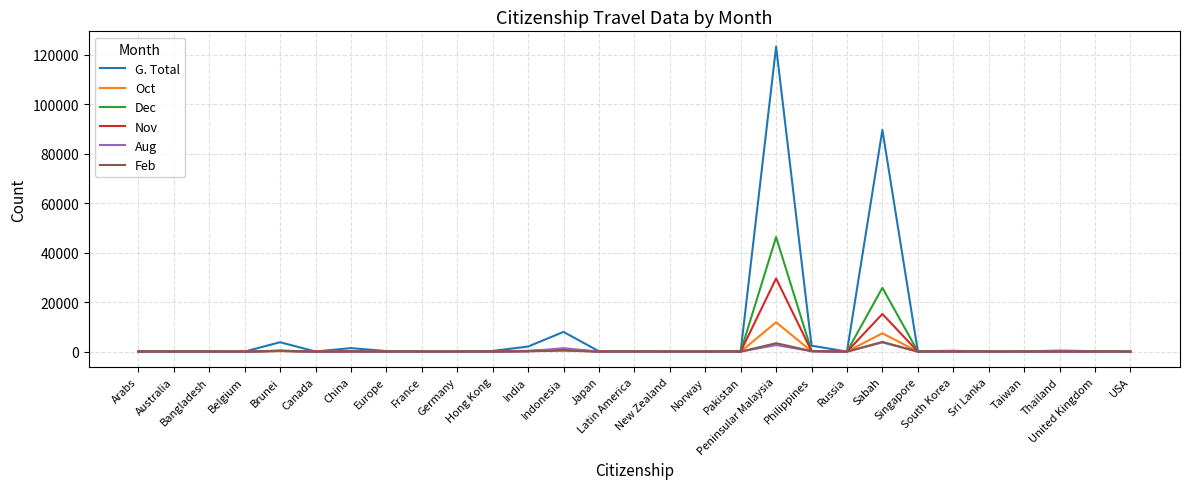

At which category is the sum across all series the highest?

Peninsular Malaysia